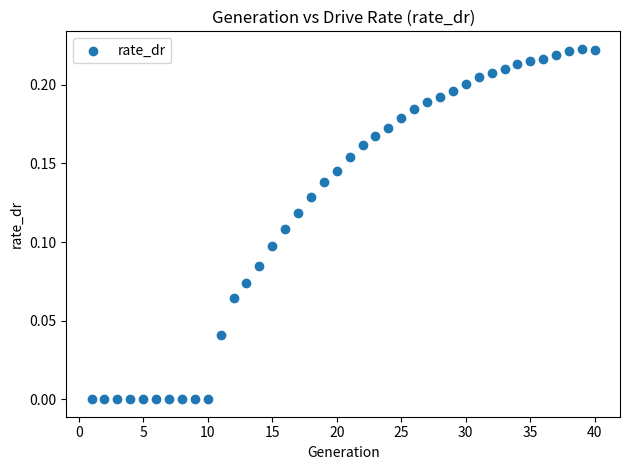

How many points are shown in the scatter plot?

40